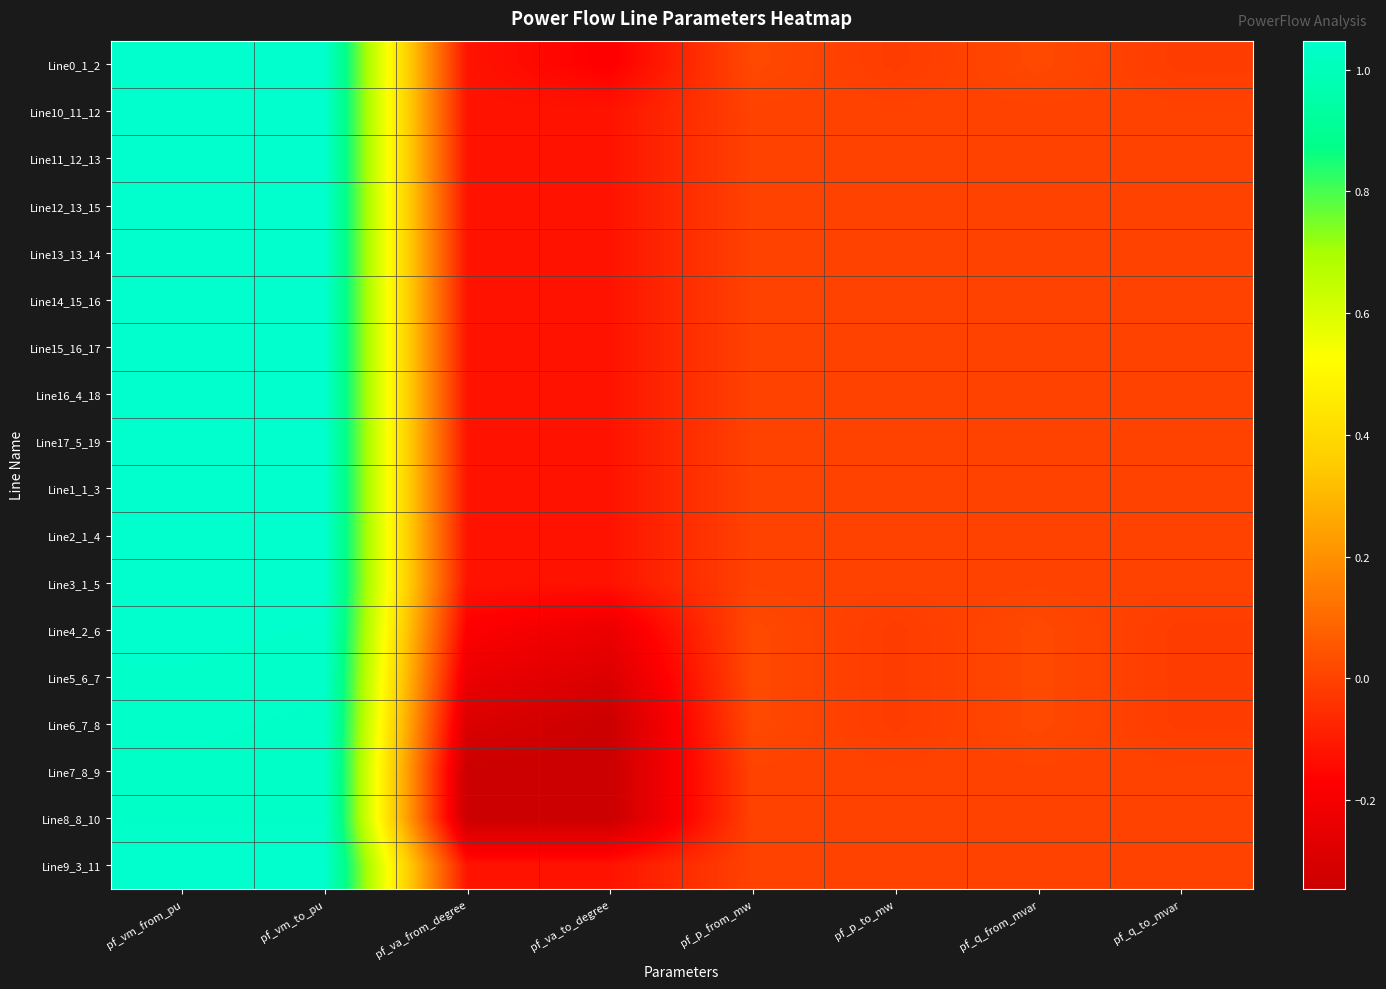

What is the spread (max minus min) of values at pf_va_from_degree?

0.2